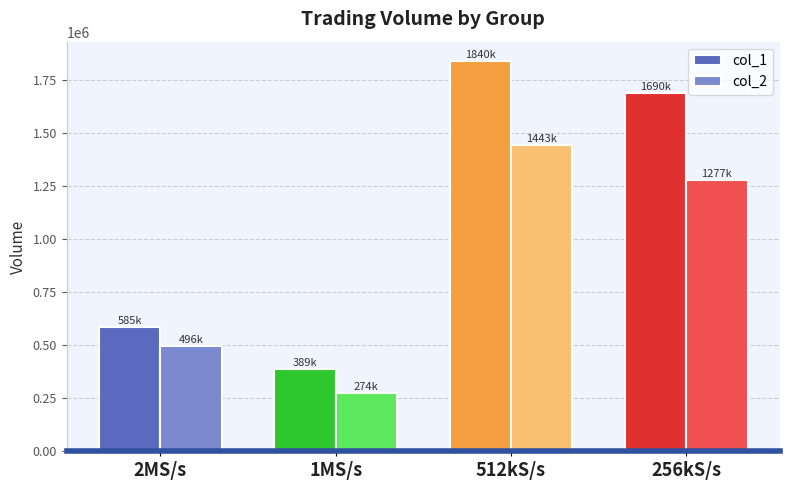

How many bars are there in each group?

2